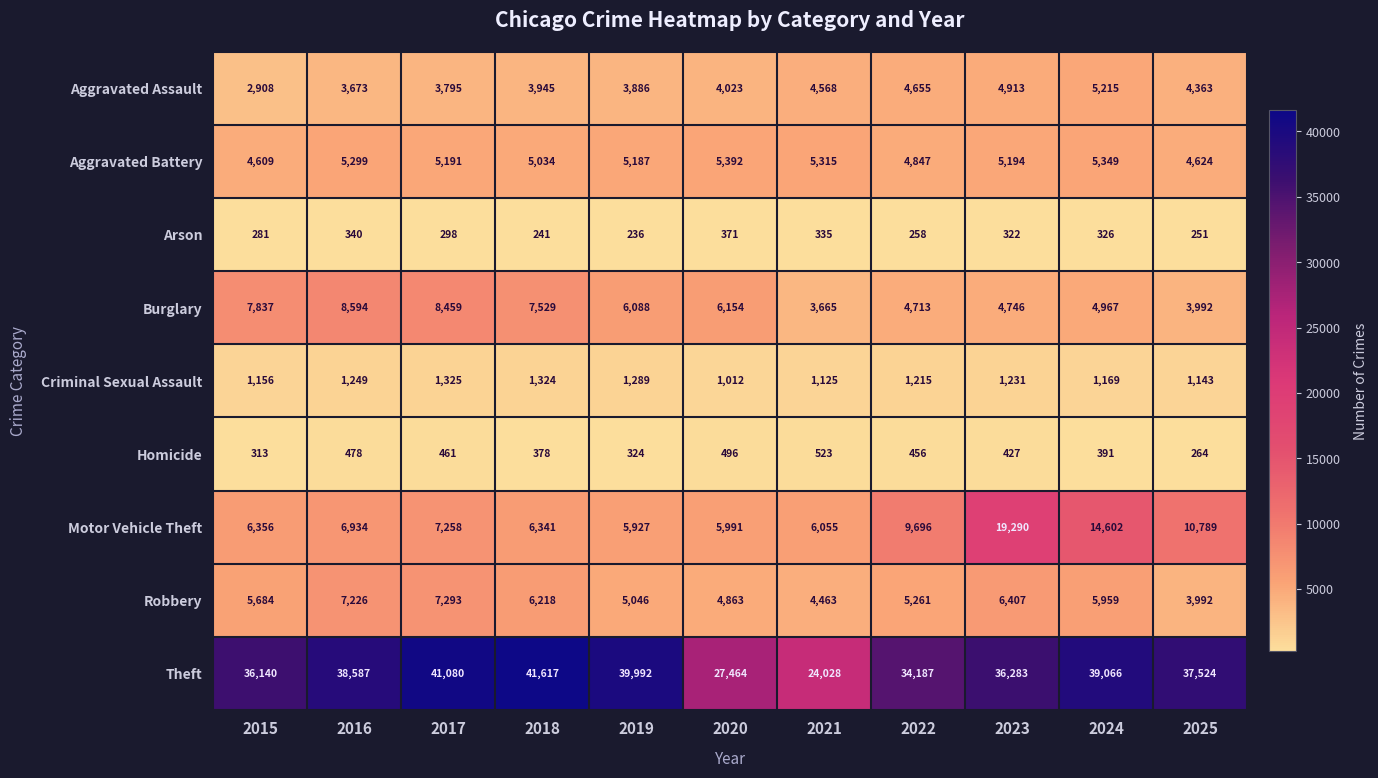

What value does the Criminal Sexual Assault series have at 2015?

1156